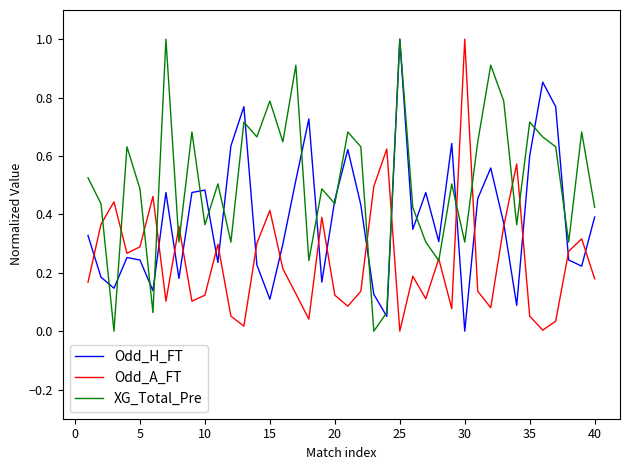

Rank the series by their average value, from lowest to highest.

Odd_A_FT, Odd_H_FT, XG_Total_Pre